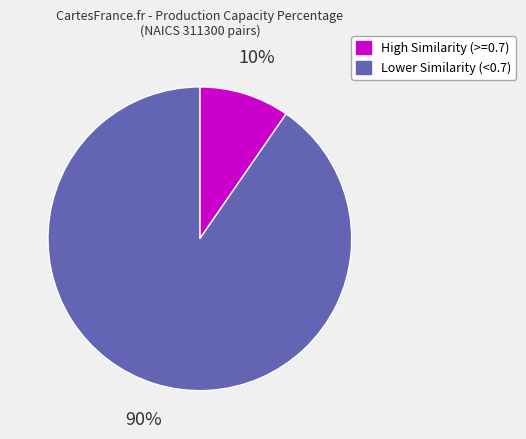

How many segments does this pie chart have?

2